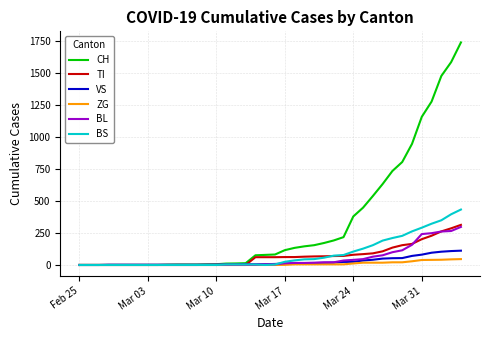

Which series has the largest range (max minus min)?

CH